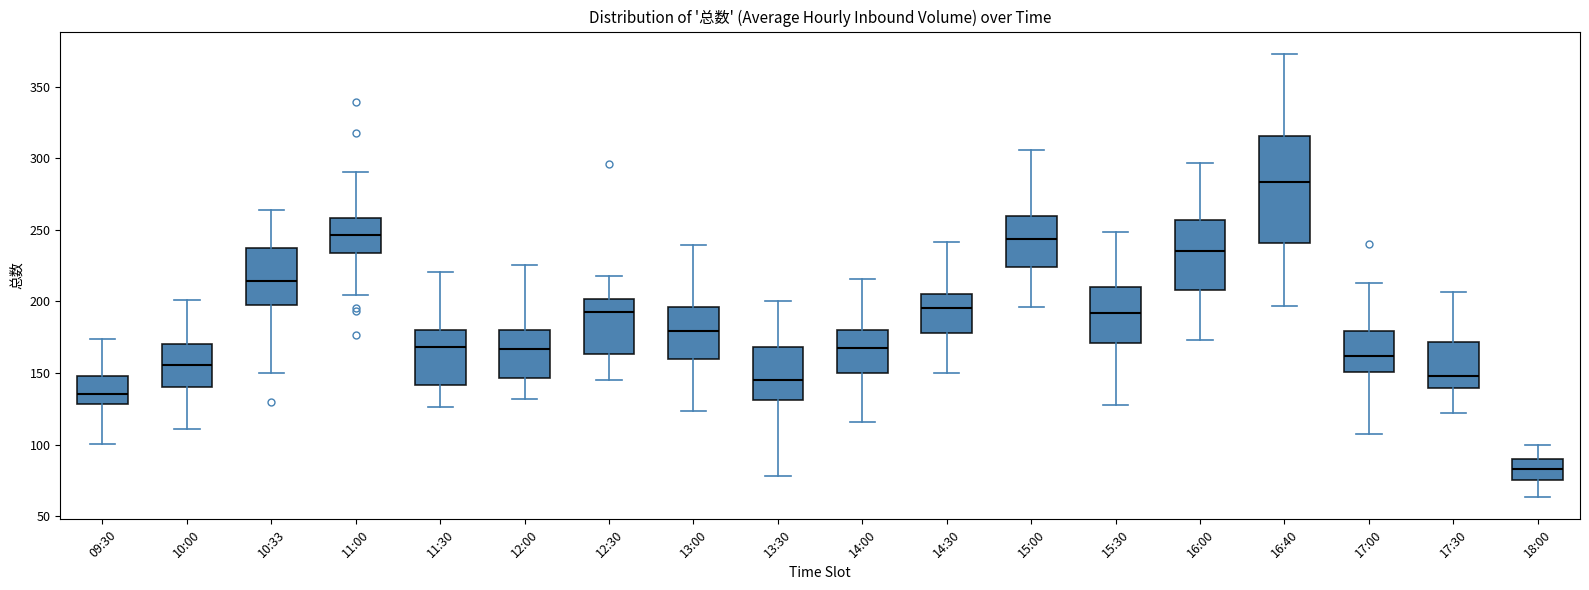

Where does the median line of the box for 12:30 sit on the y-axis? The values are not printed on the chart, so give them approximately, as read against the axis.

195